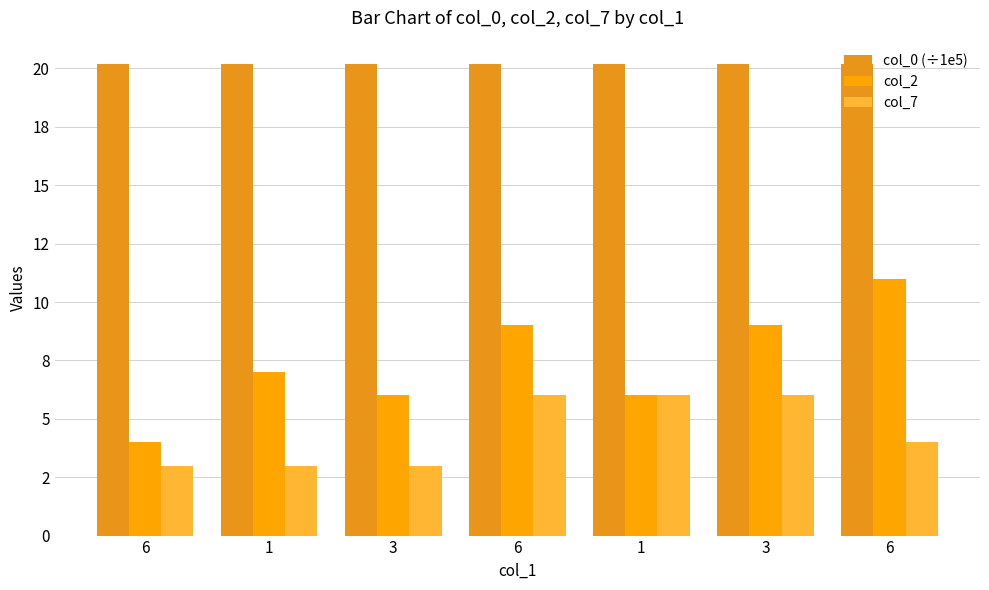

What is the spread (max minus min) of values at 6?

17.2